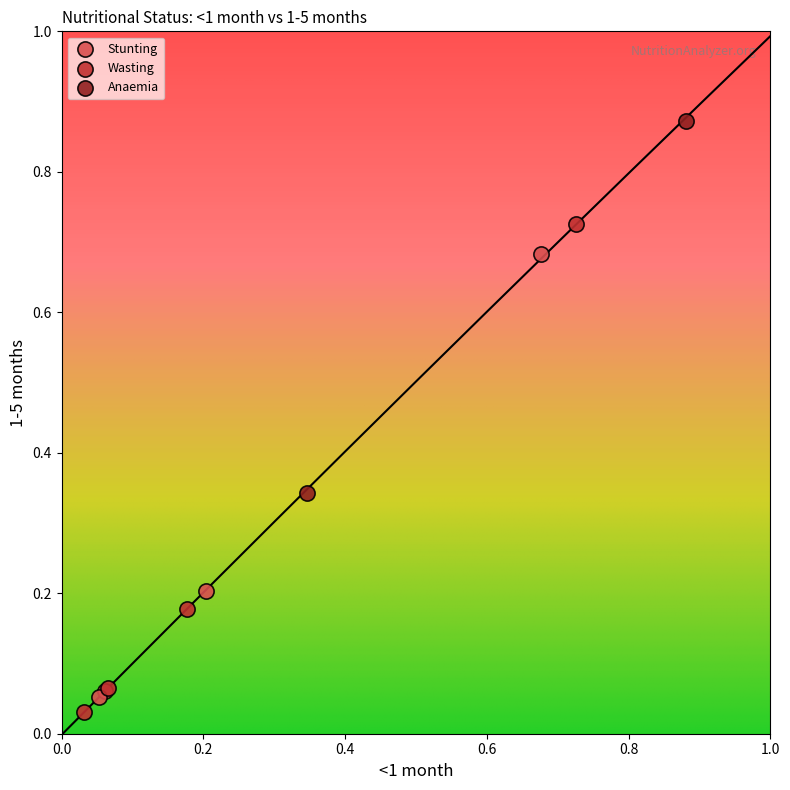

Which series has the widest spread of Y values?

Wasting